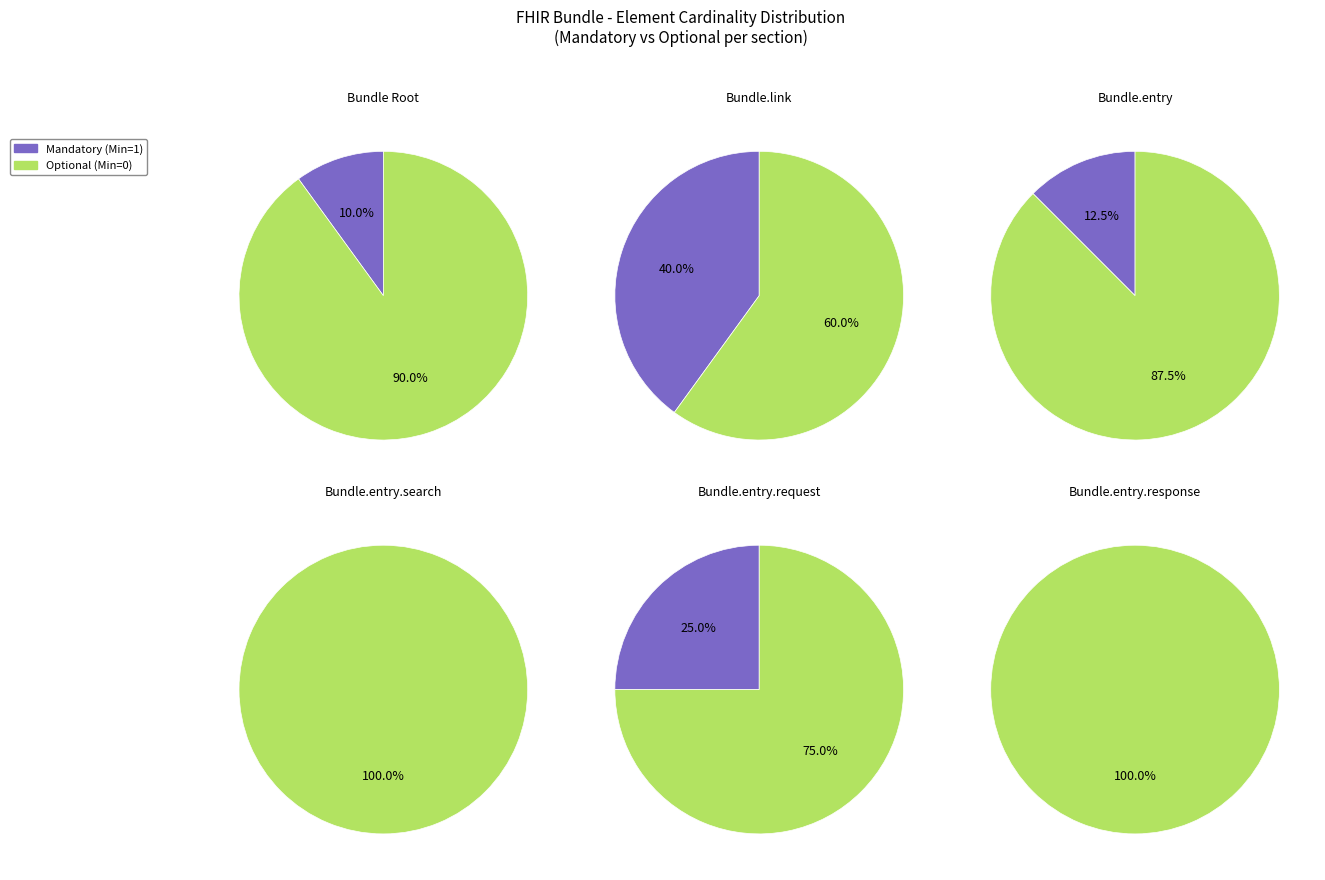

The 2 slice represents 23% of the pie. True or false?

False